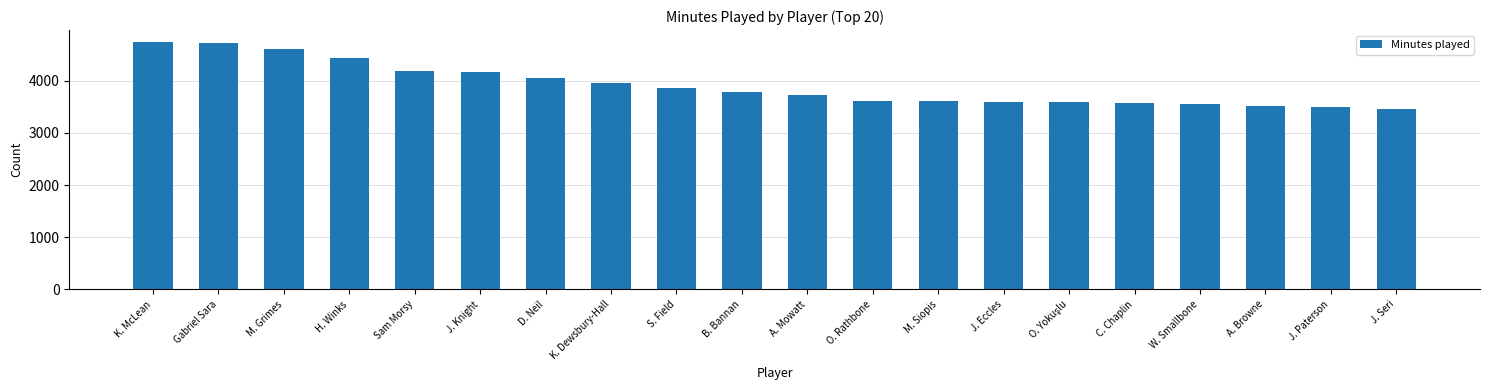

What is the value of the 2nd bar from the left?

4717